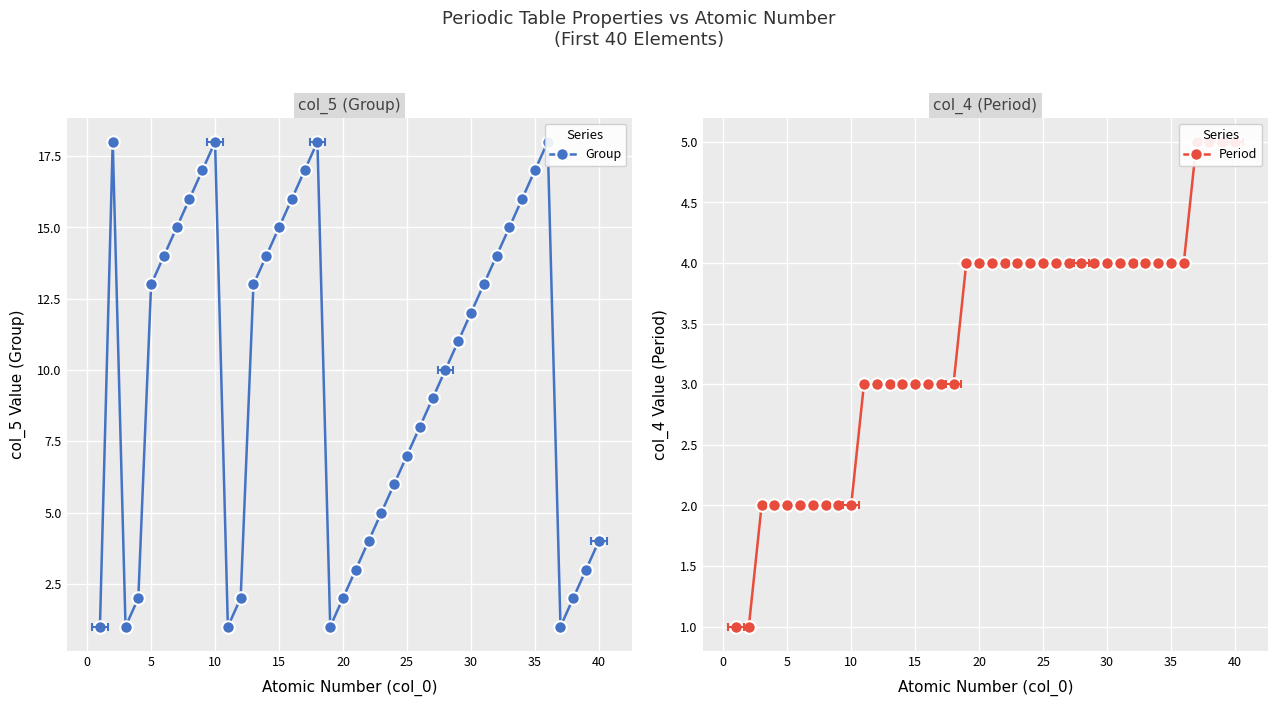

How many intersections are there between Period and Group?

5